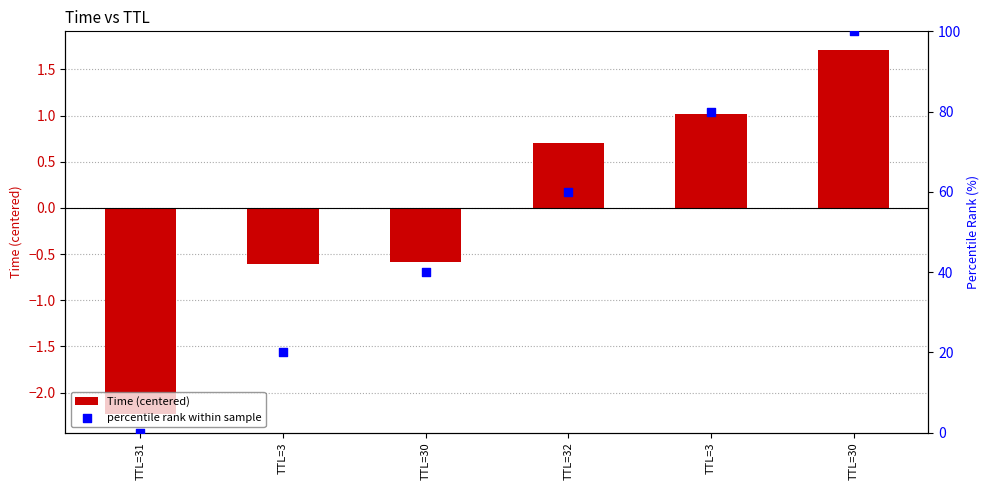

What are all the series names shown in the legend?

Time (centered), percentile rank within sample